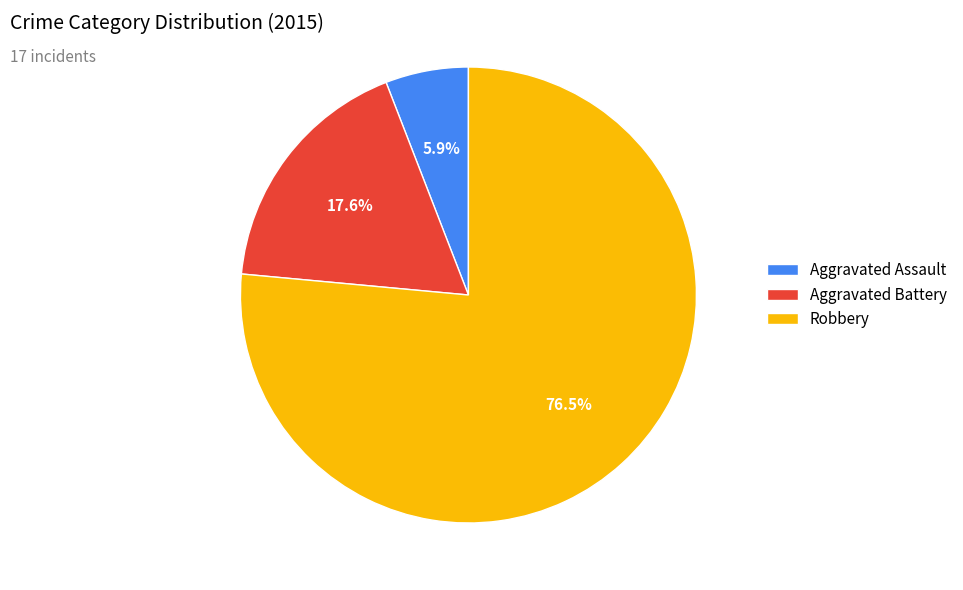

To the nearest percent, what is the combined percentage of Robbery and Aggravated Assault?

82%